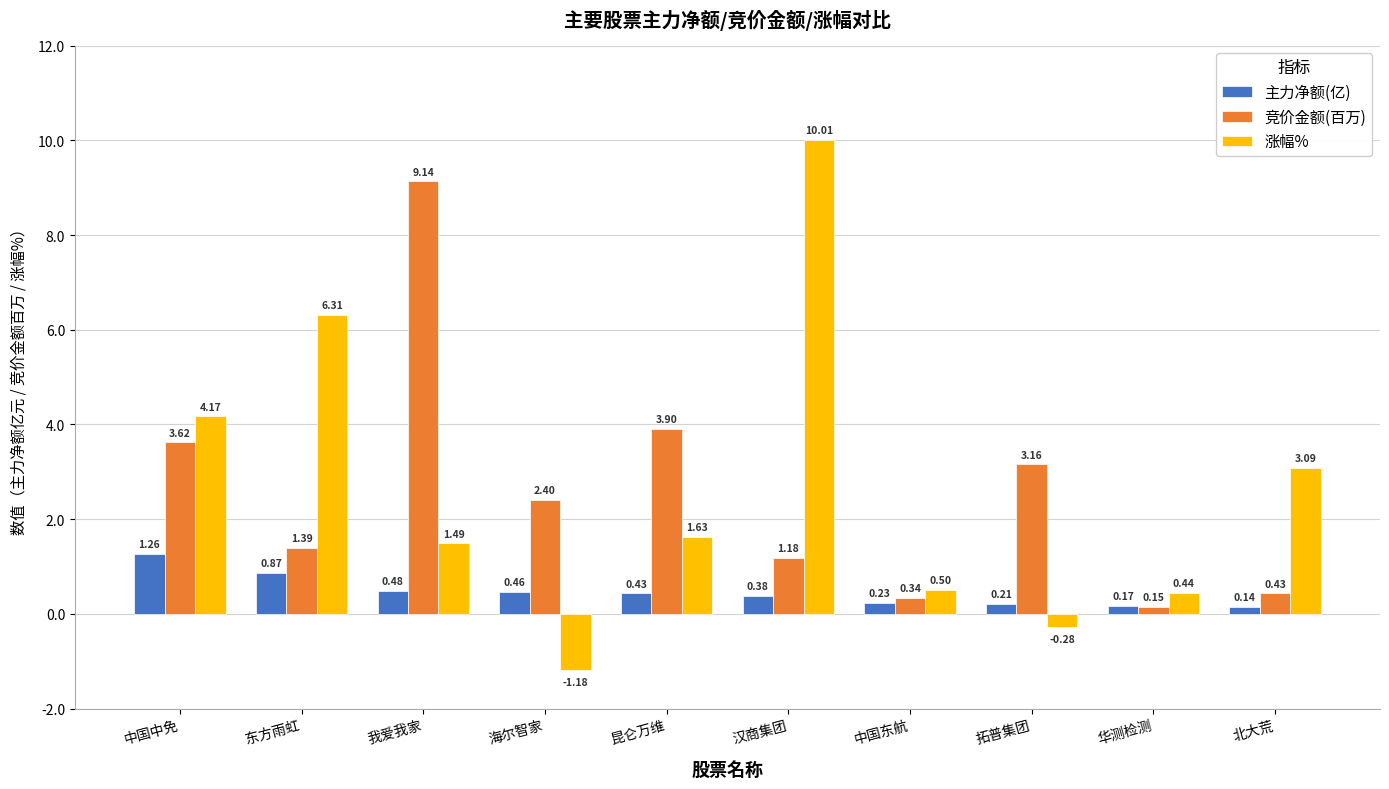

What is the total value across all series at 华测检测?

0.8